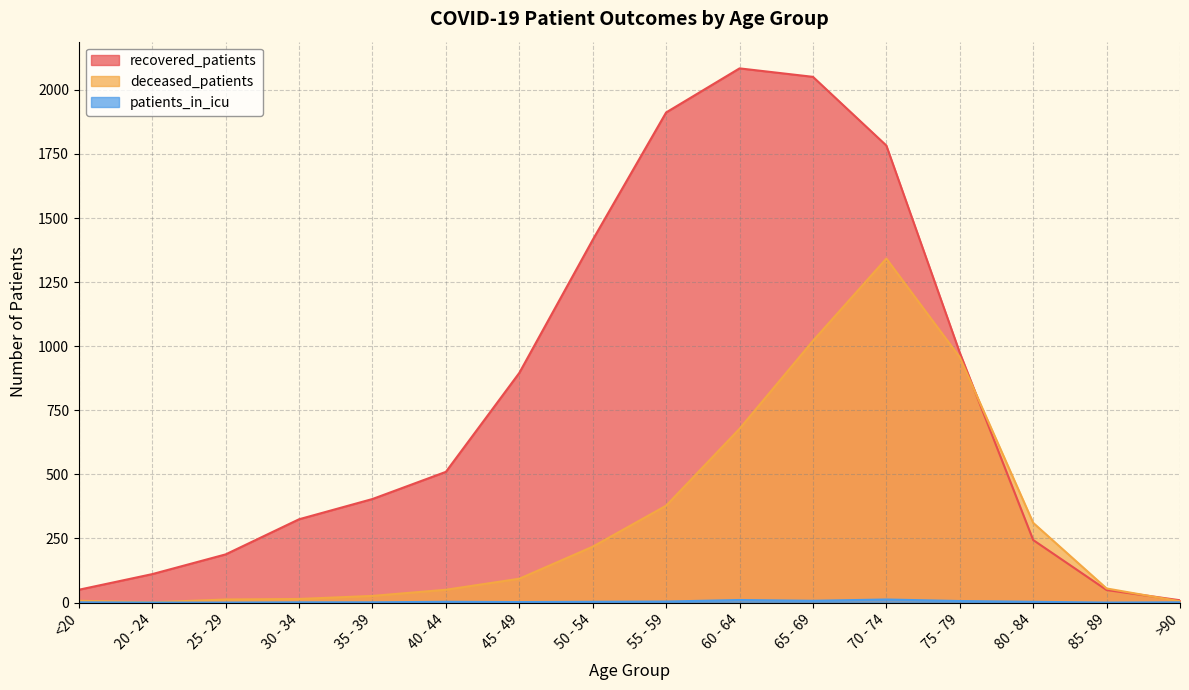

What is the minimum value for recovered_patients?

9